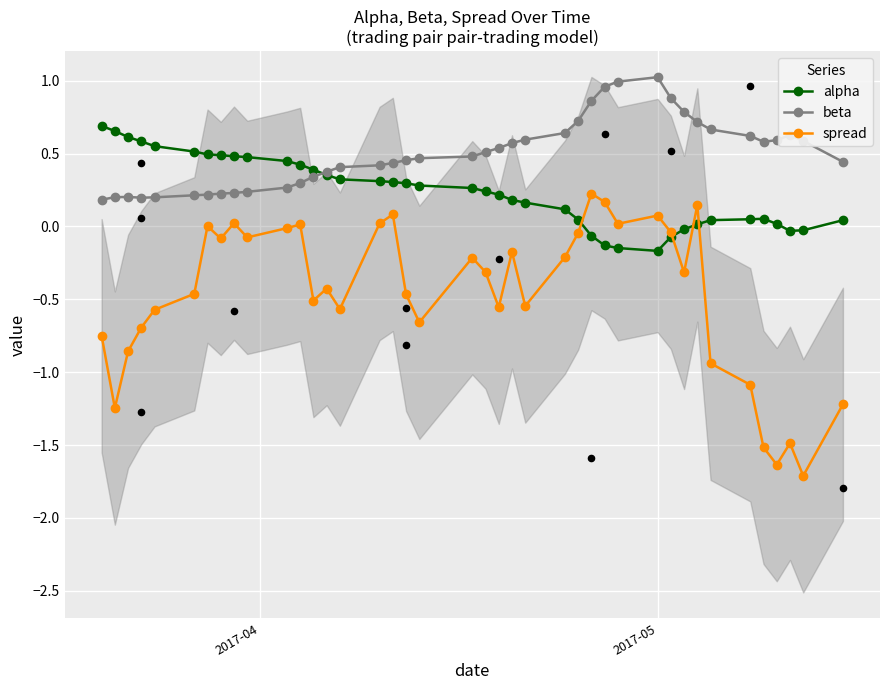

Which series contains the lowest Y value?

spread